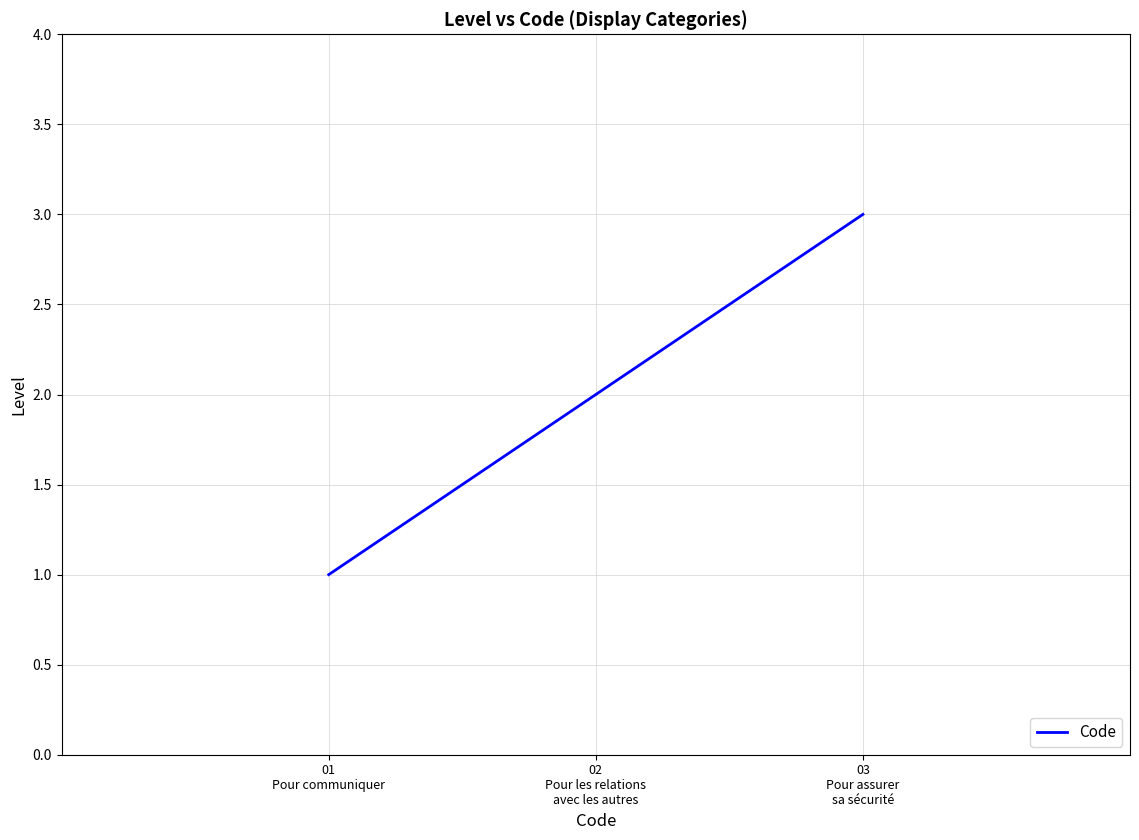

Reading right to left, extract all data points from this chart.

03
Pour assurer
sa sécurité=3	02
Pour les relations
avec les autres=2	01
Pour communiquer=1